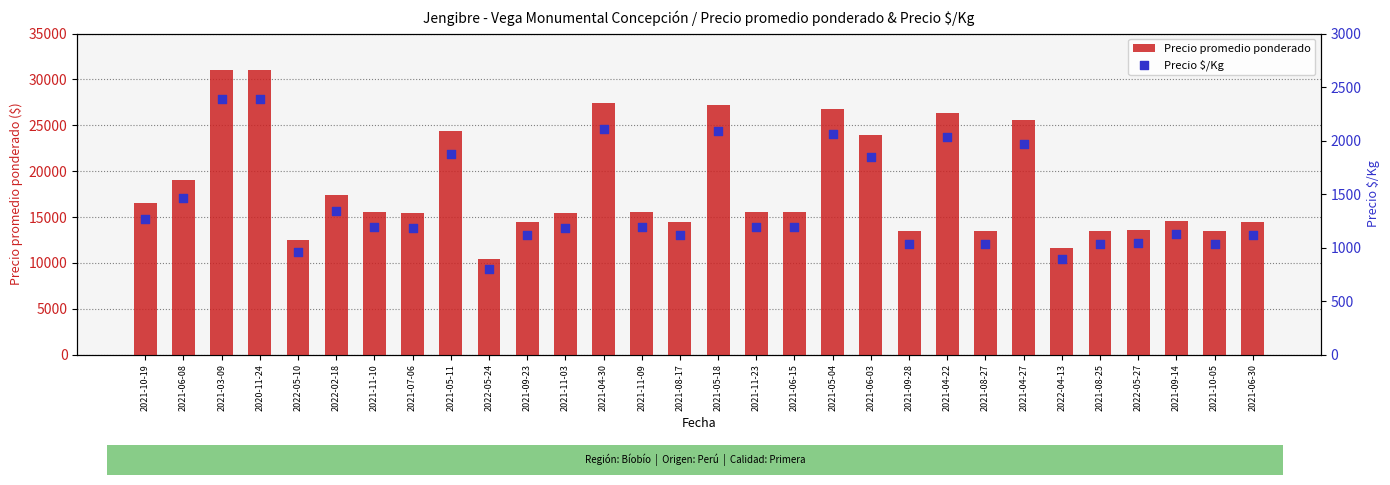

Is the value of Precio promedio ponderado at 2021-10-19 greater than the value of Precio $/Kg at 2021-05-11?

Yes